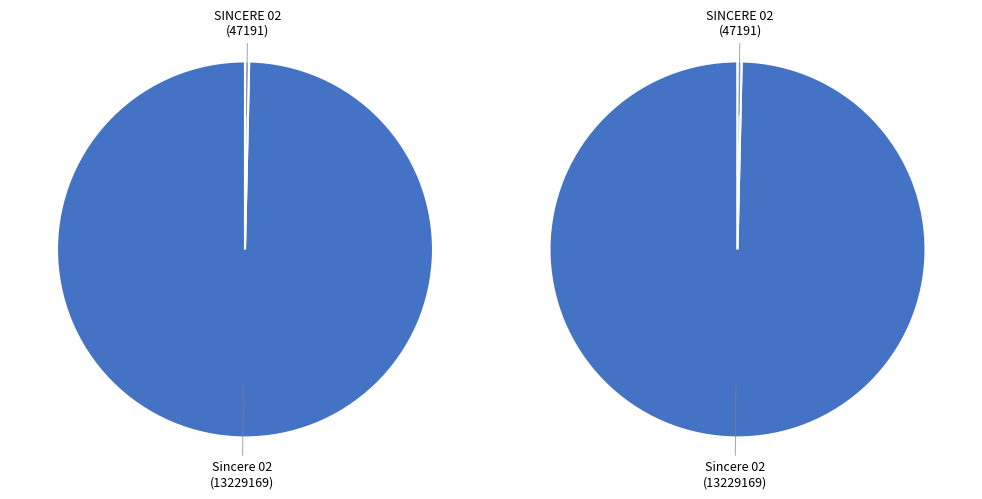

True or false: SINCERE 02 accounts for 0% of the total.

True